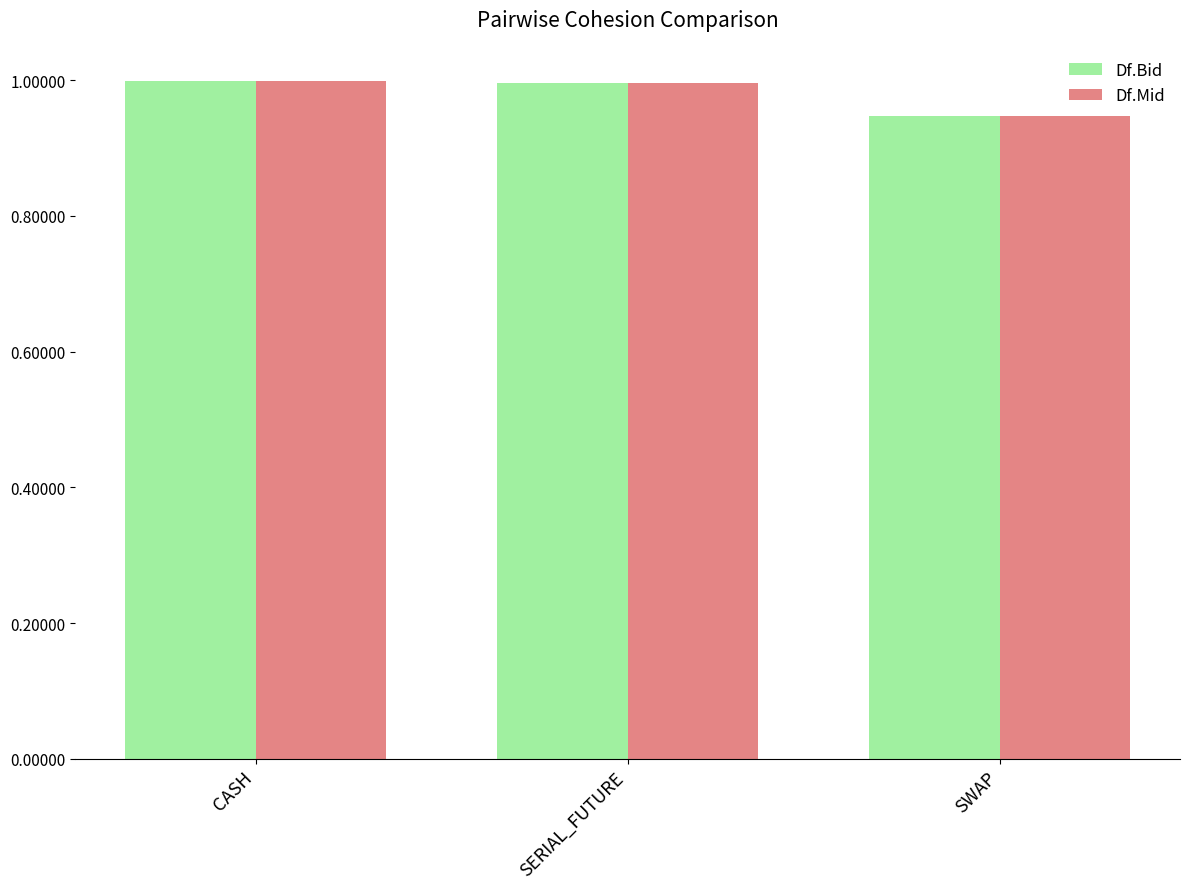

What is the sum of the Df.Mid values at SWAP and CASH?

1.9